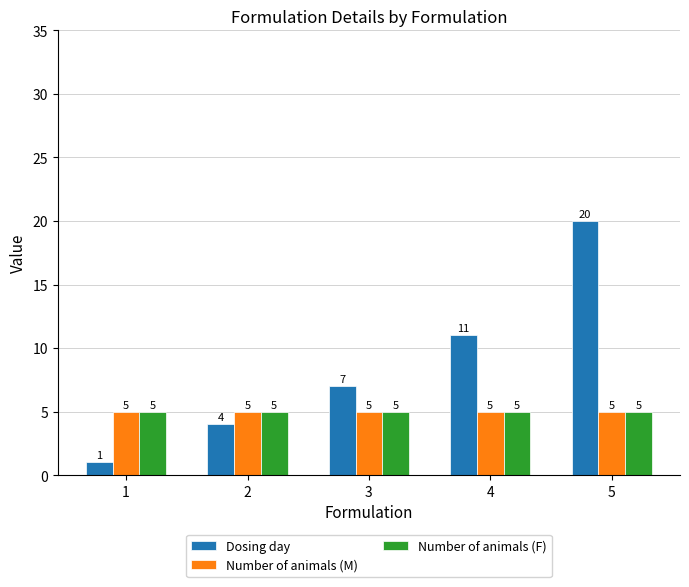

How many distinct data groups are displayed?

3